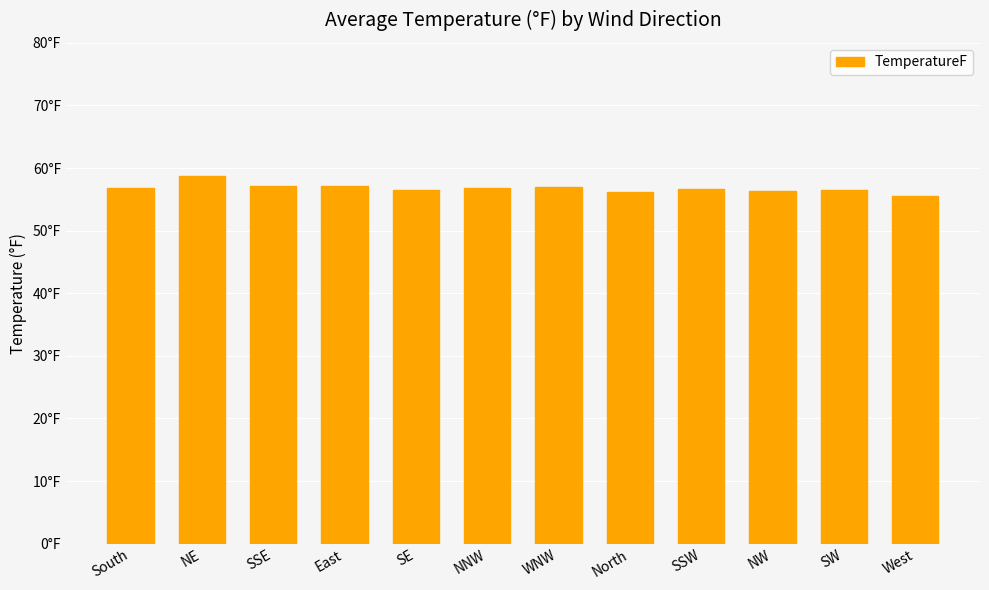

What is the value of the 3rd bar from the left?

57.1